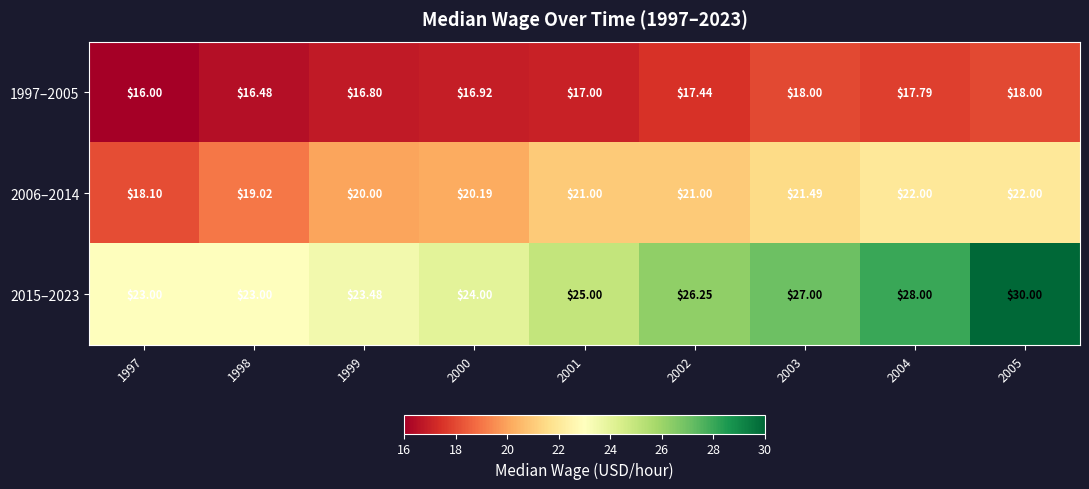

Is the value of 2006–2014 at 2004 greater than the value of 1997–2005 at 2003?

Yes